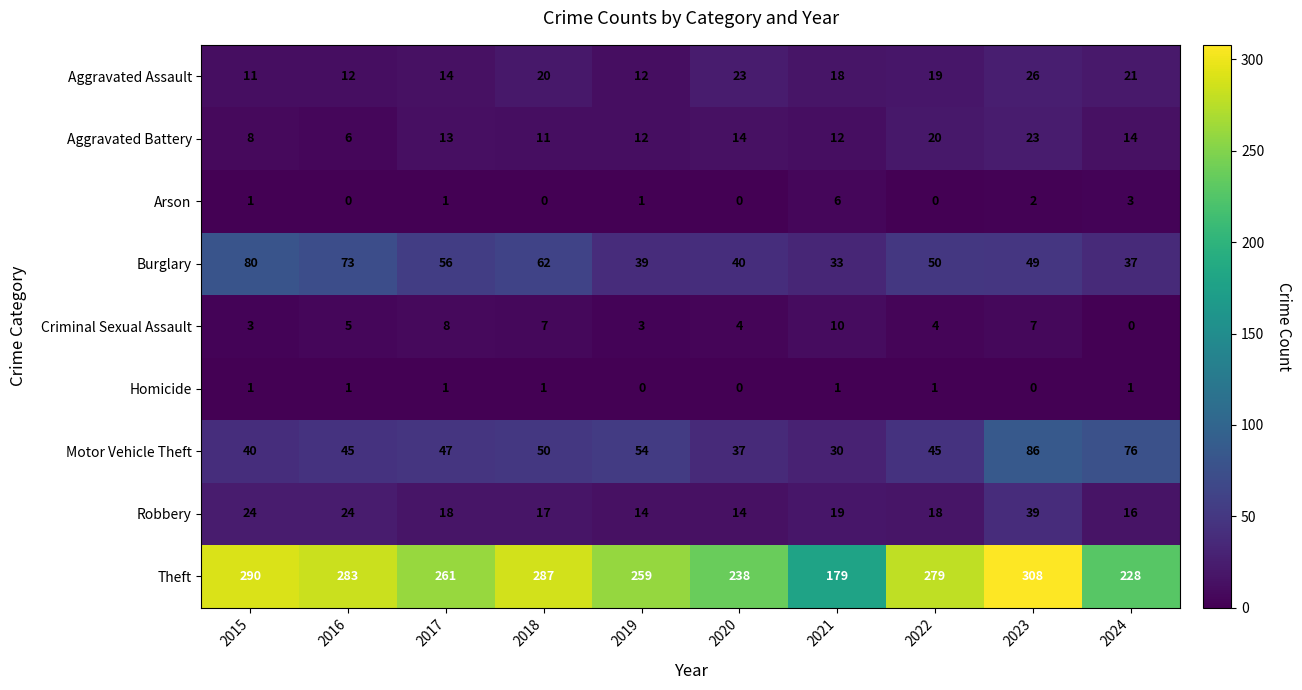

Which series has the widest spread of values?

Theft